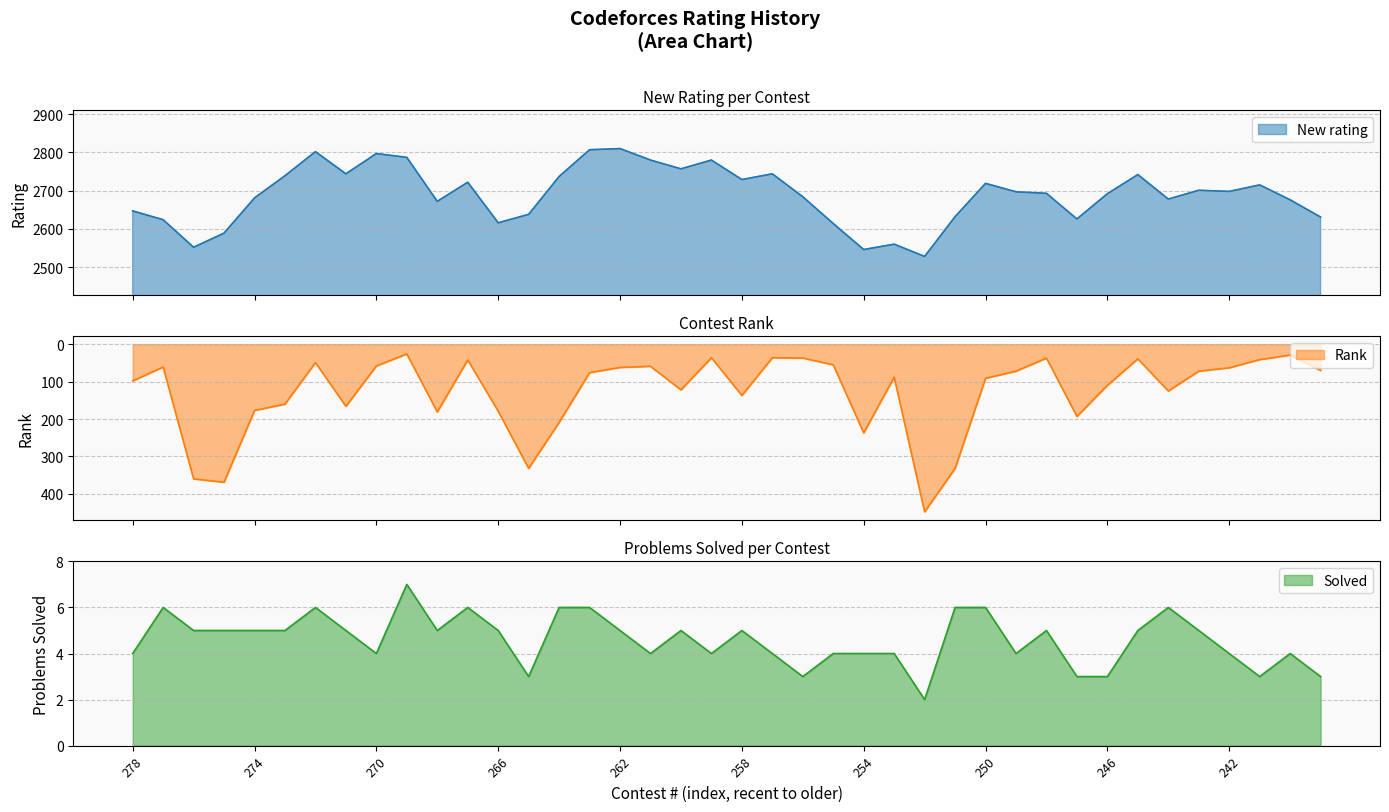

Read the New rating value at 261, to the nearest 50.

2800